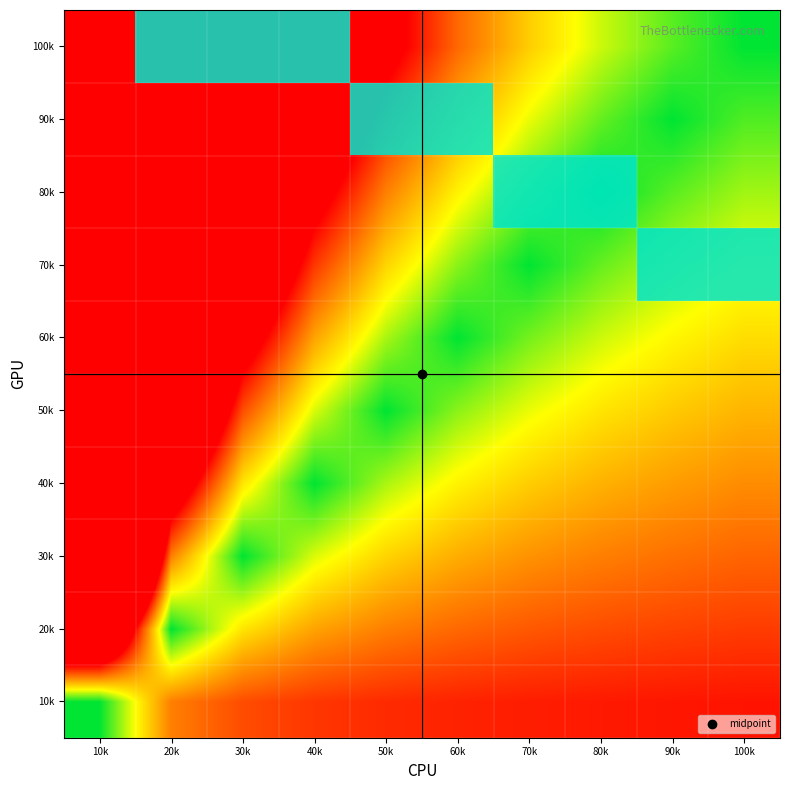

What is the total value across all series at 70k?

1